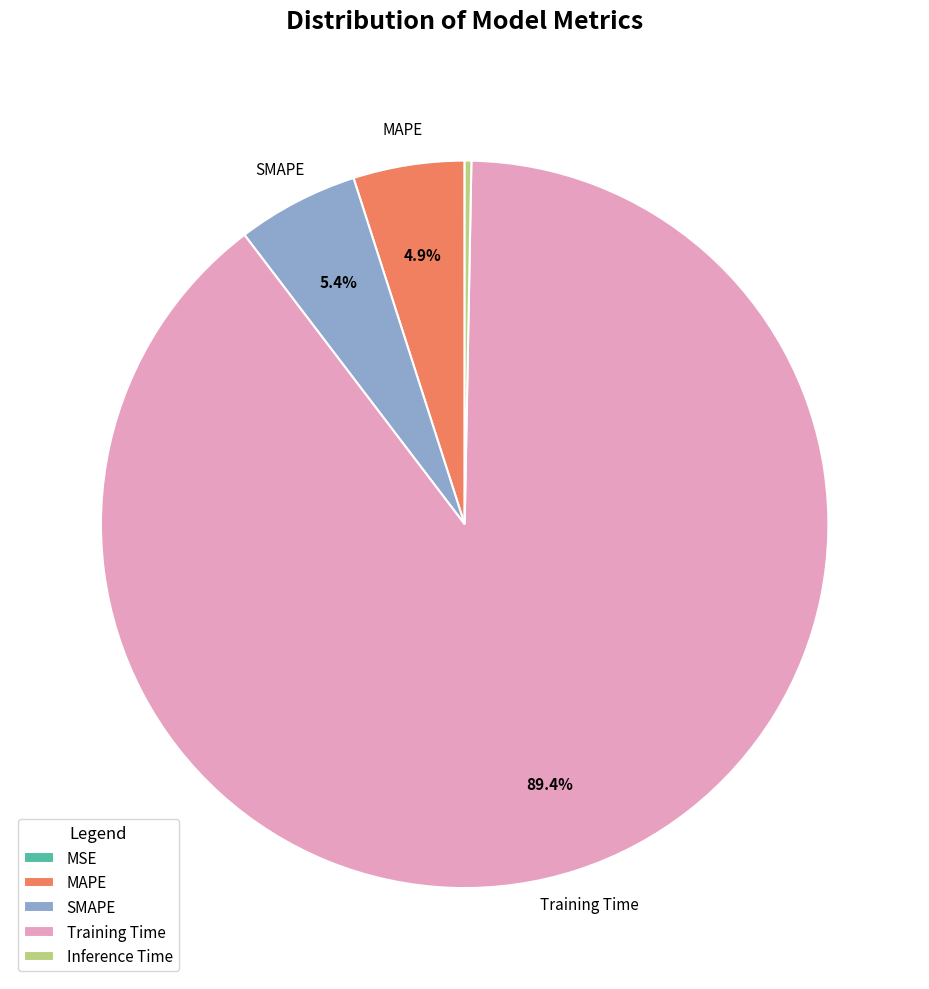

Is there a majority slice in this chart?

Yes